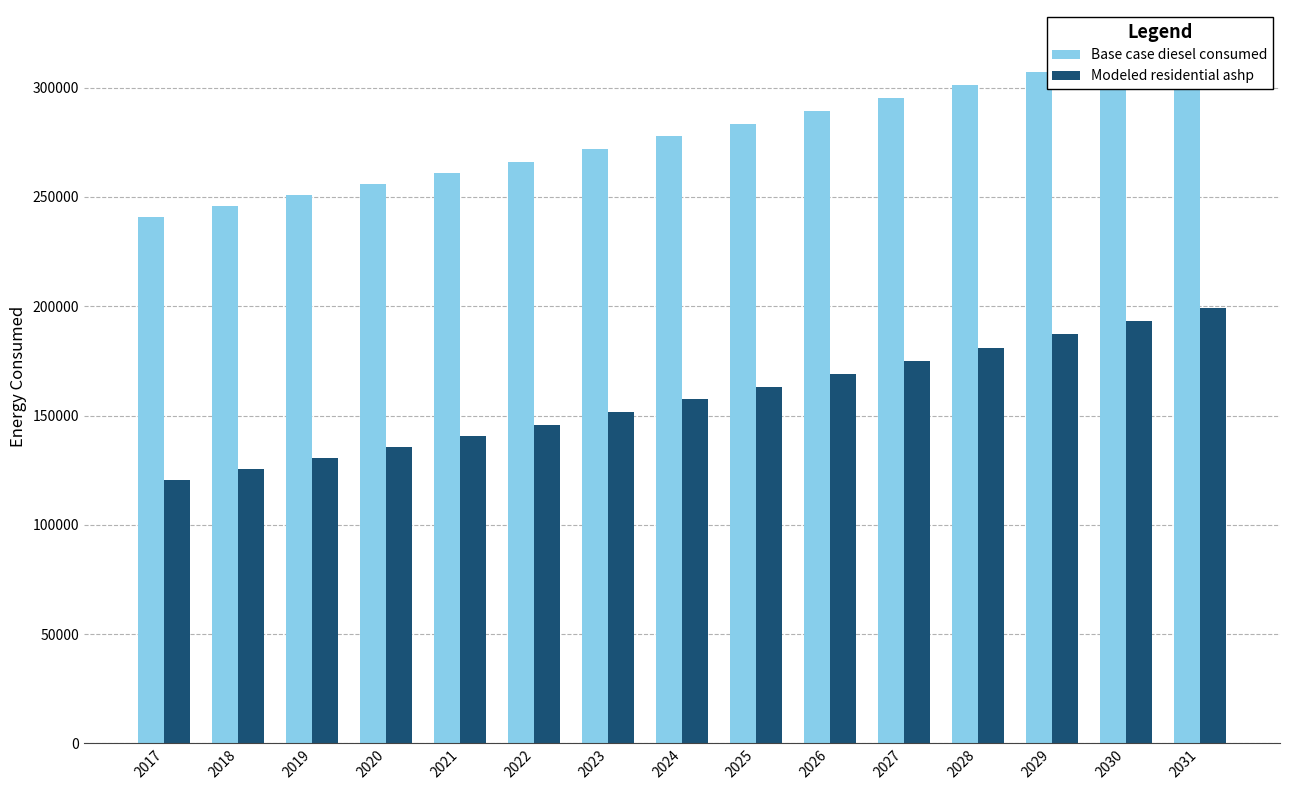

What is the sum of the Modeled residential ashp values at 2025 and 2023?

314541.3